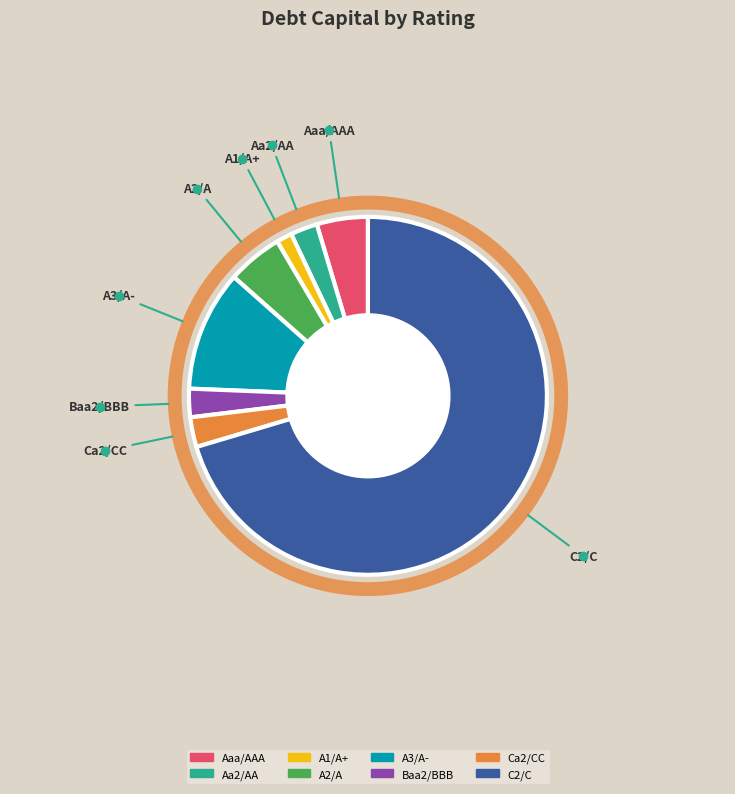

Does any single category account for the majority?

Yes